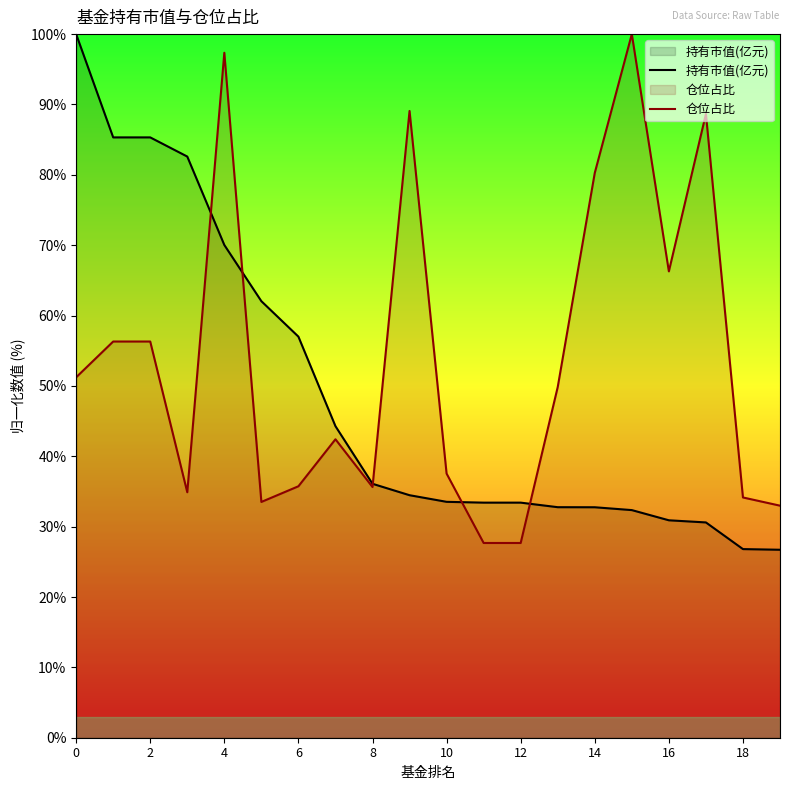

What is the greatest value displayed?

100.0